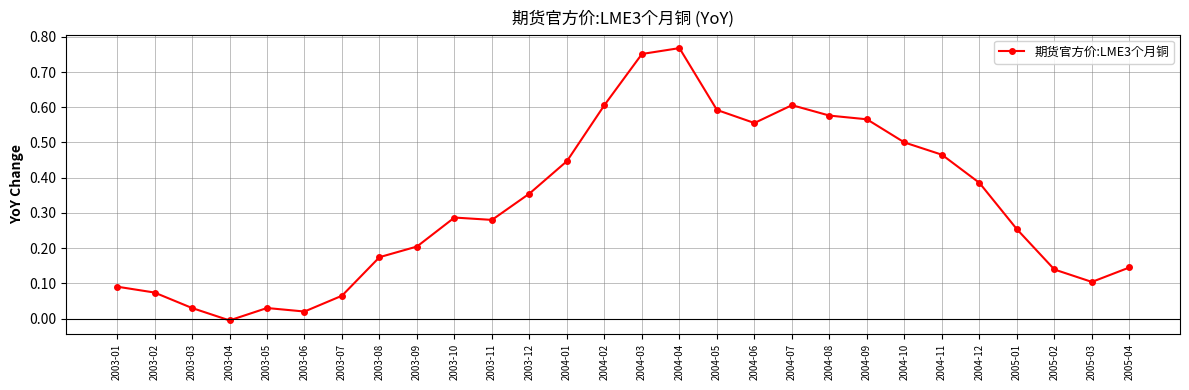

Where is the first local minimum?

2003-04